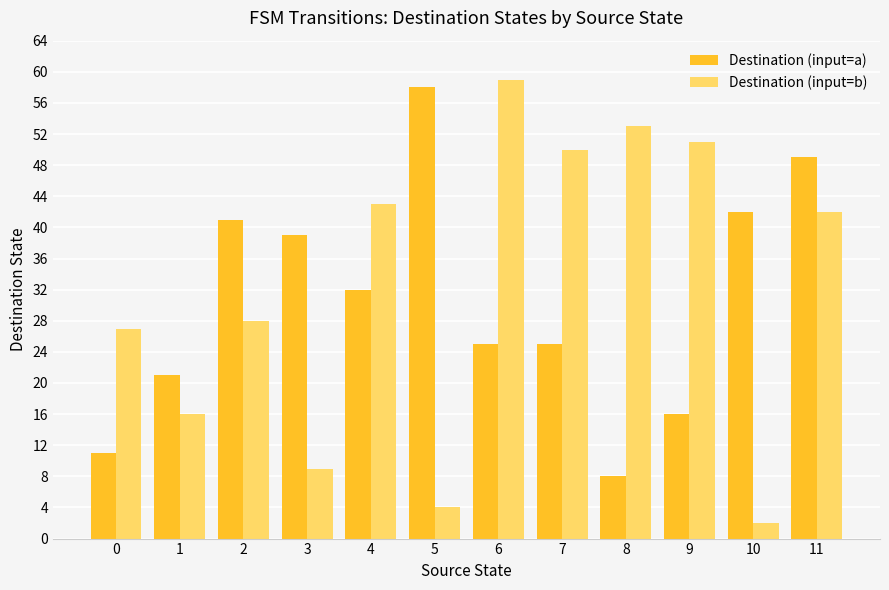

Is the value of Destination (input=b) at 9 greater than the value of Destination (input=a) at 10?

Yes